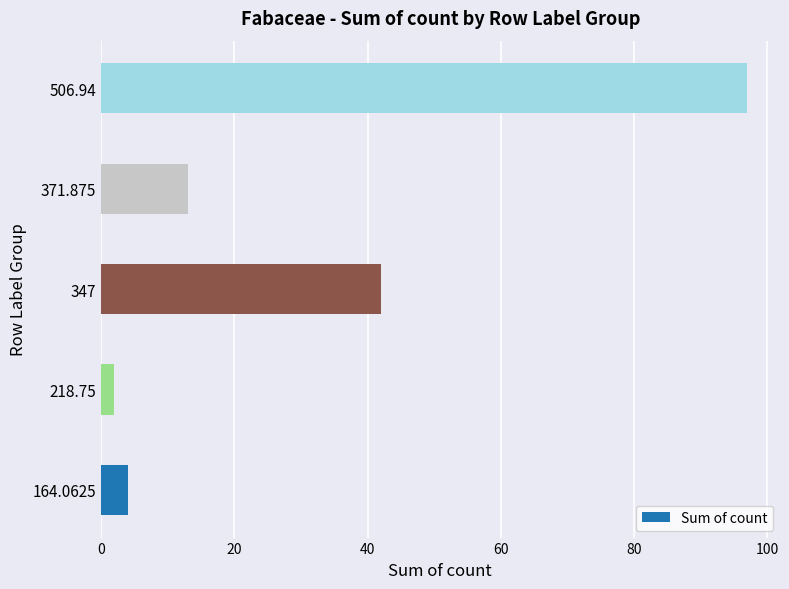

What is the ratio of the value at 164.0625 to the value at 371.875?

0.3